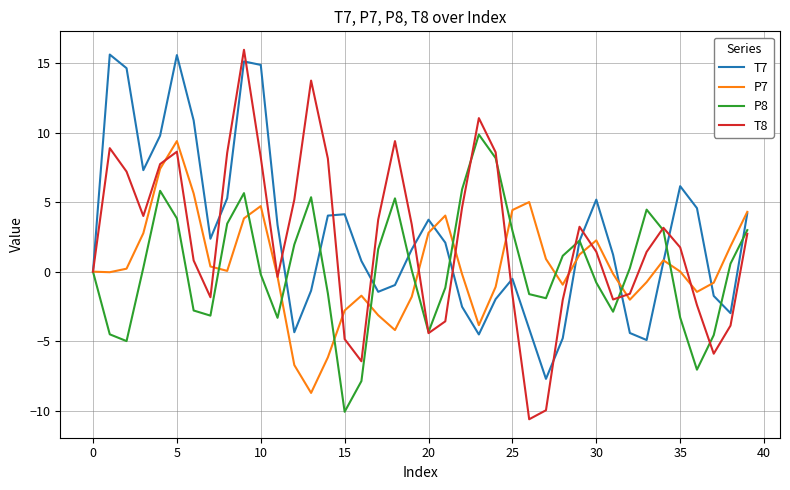

Which series has the largest range (max minus min)?

T8